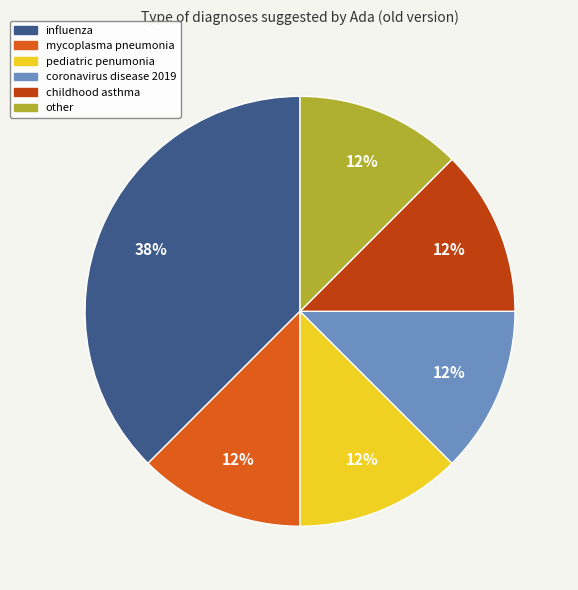

Count the number of slices in the pie.

6